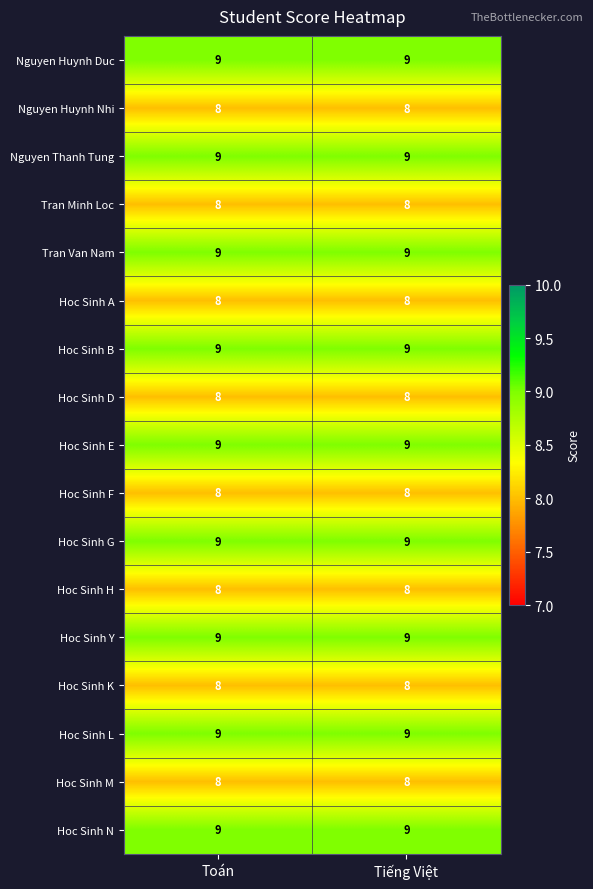

What is the spread (max minus min) of values at Toán?

1